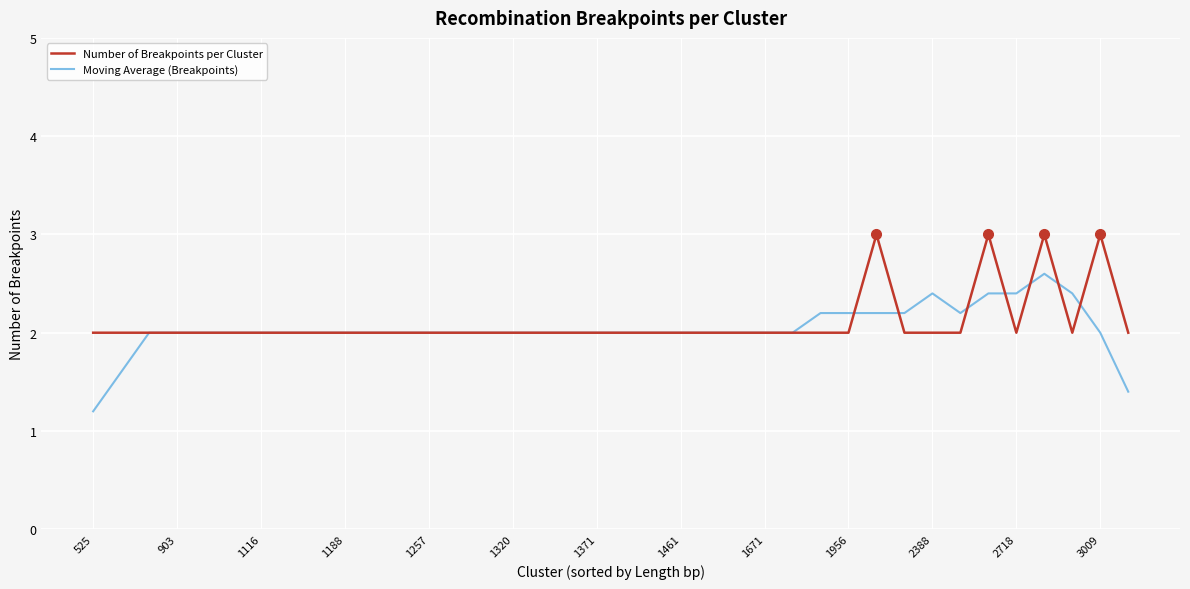

What is the sum of all Number of Breakpoints per Cluster values?

80.0